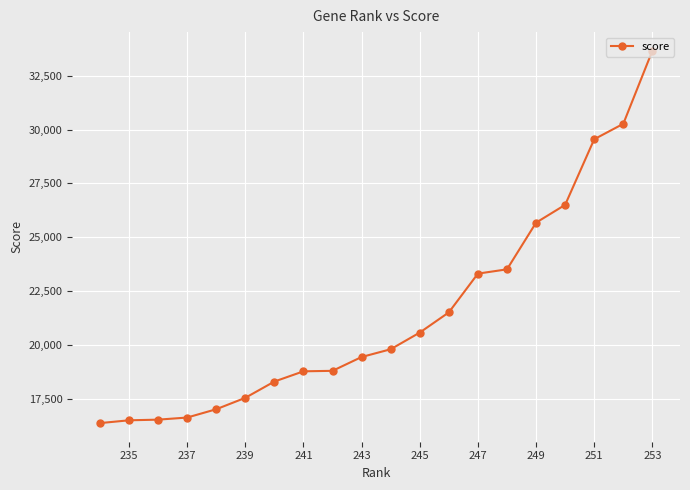

How many lines are shown in the chart?

1